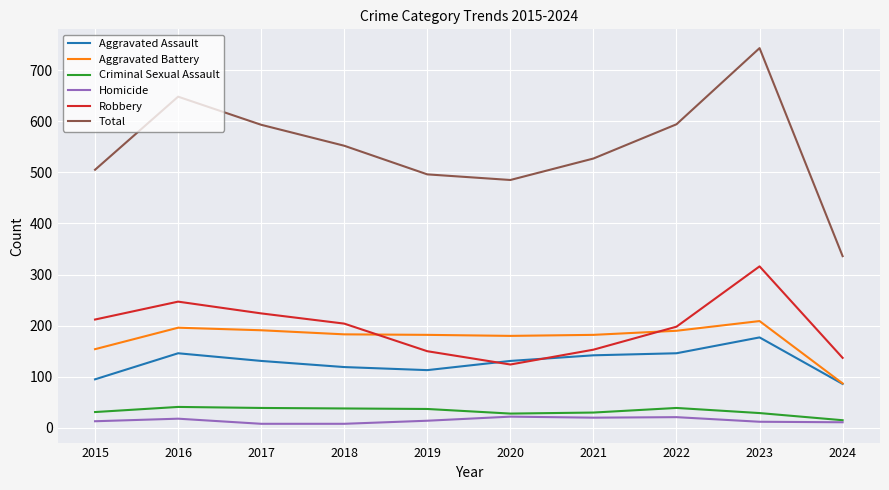

The Total series shows 568 at 2024. True or false?

False